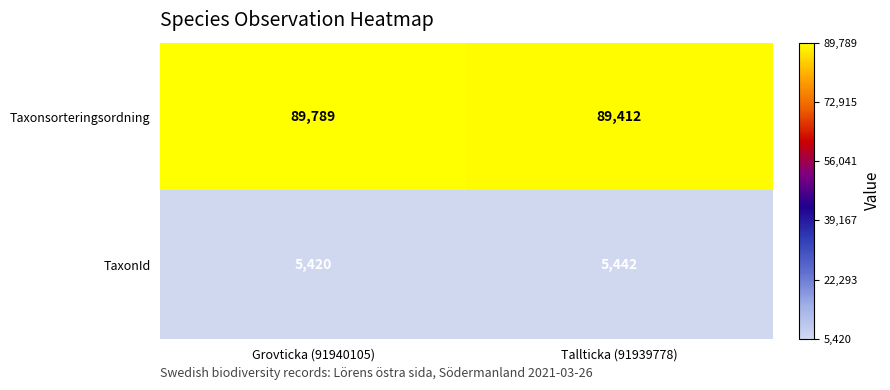

What is the difference between the maximum and minimum values in the TaxonId series?

22